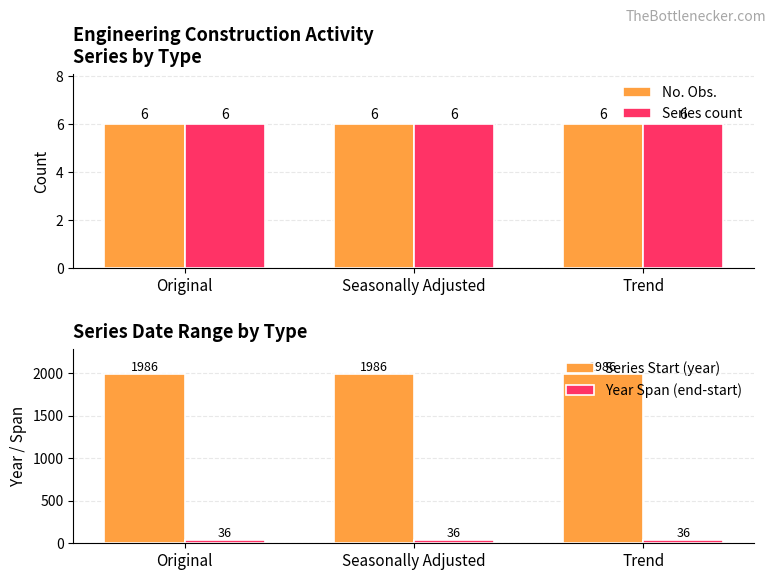

What are all the series names shown in the legend?

No. Obs., Series count, Series Start (year), Year Span (end-start)